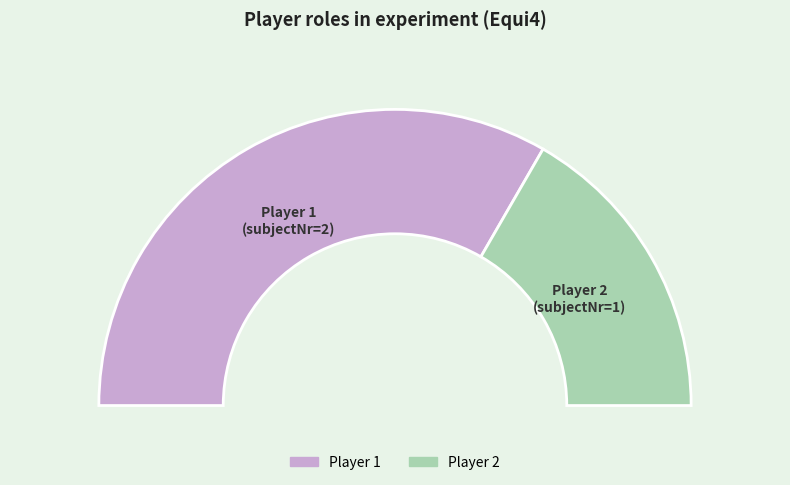

To the nearest percent, what portion does 1 represent?

67%